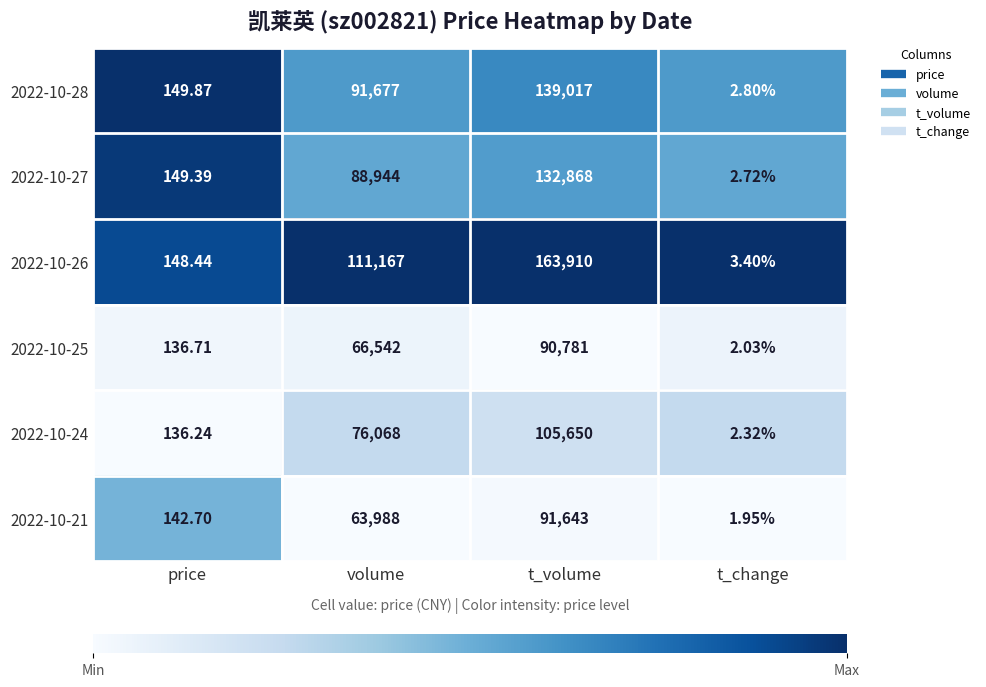

List the labels in order of 2022-10-27 value, largest first.

t_volume, volume, price, t_change